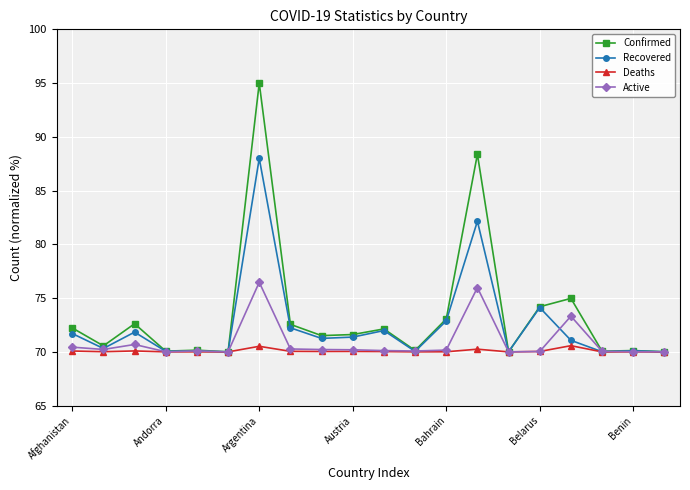

Rank the series by their maximum value, from highest to lowest.

Confirmed, Recovered, Active, Deaths